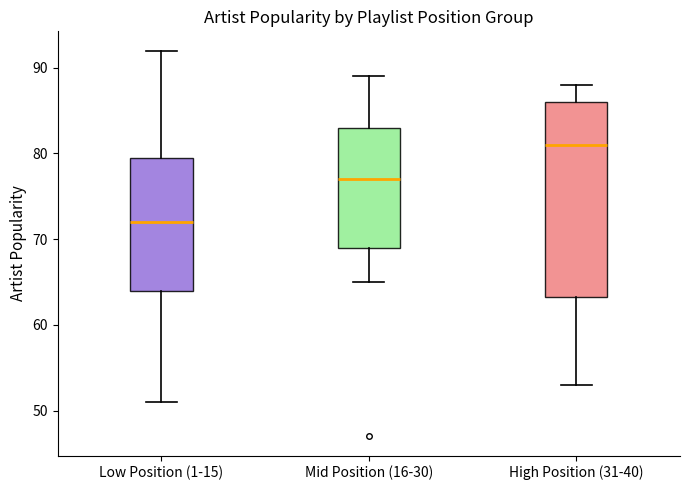

Which box is the tallest, from its lower edge to its upper edge?

High Position (31-40)